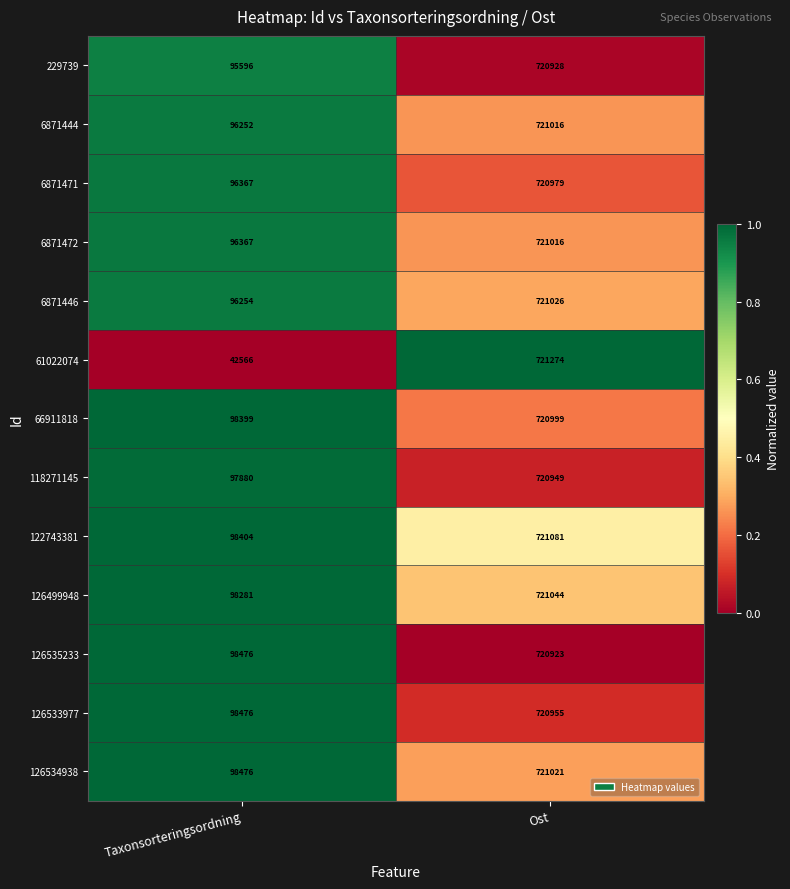

What is the total value across all series at Ost?

9373211